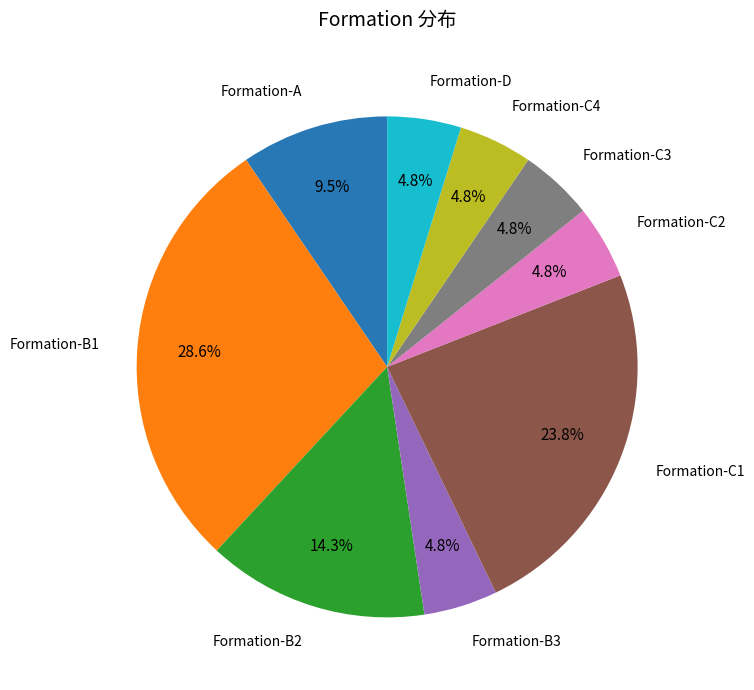

Which category has the biggest portion of the pie?

Formation-B1